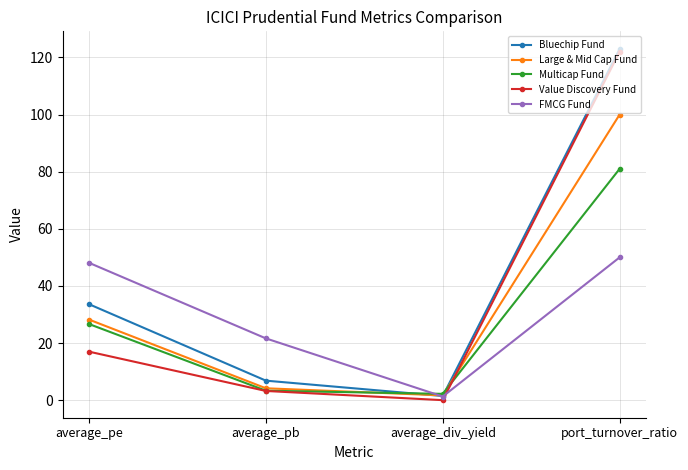

Is this an area chart (filled region under the line)?

No